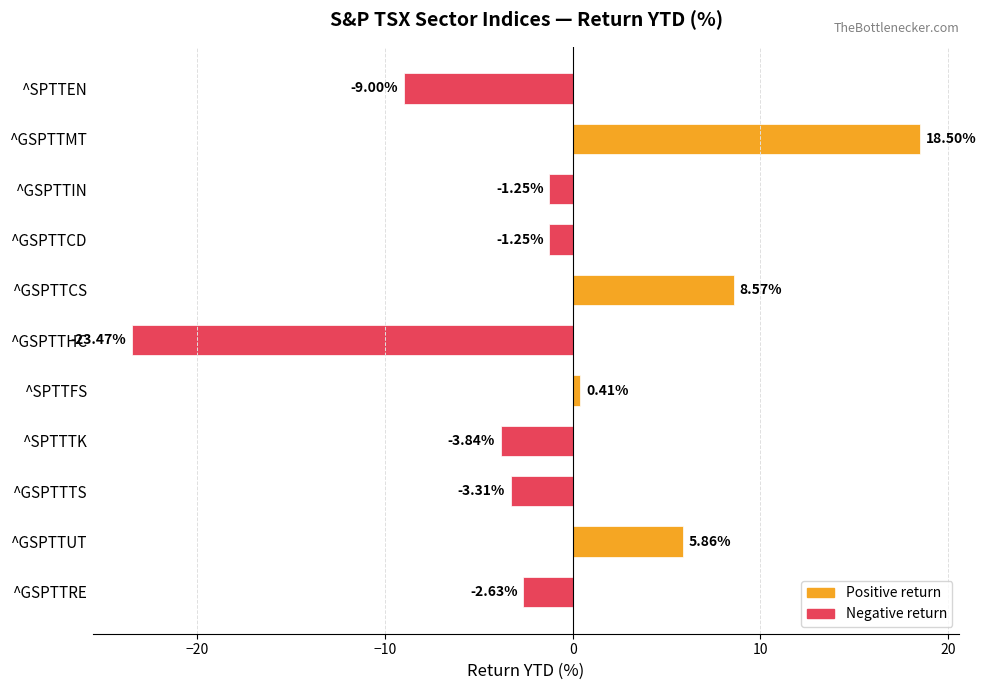

What is the sum of all values?

-11.4